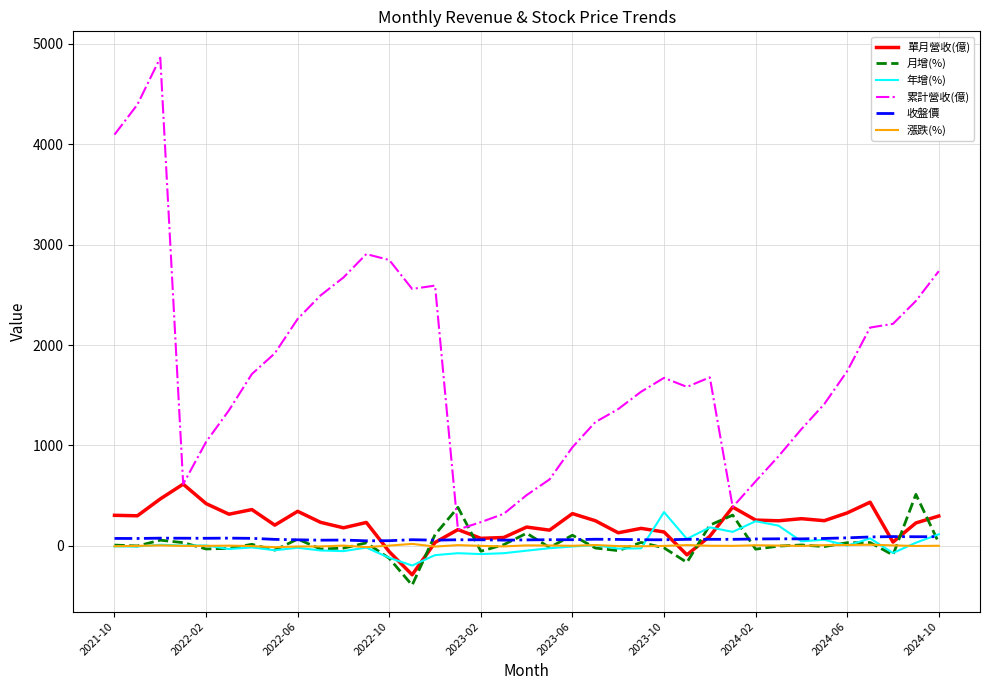

True or false: 年增(%) and 累計營收(億) cross at least once.

False